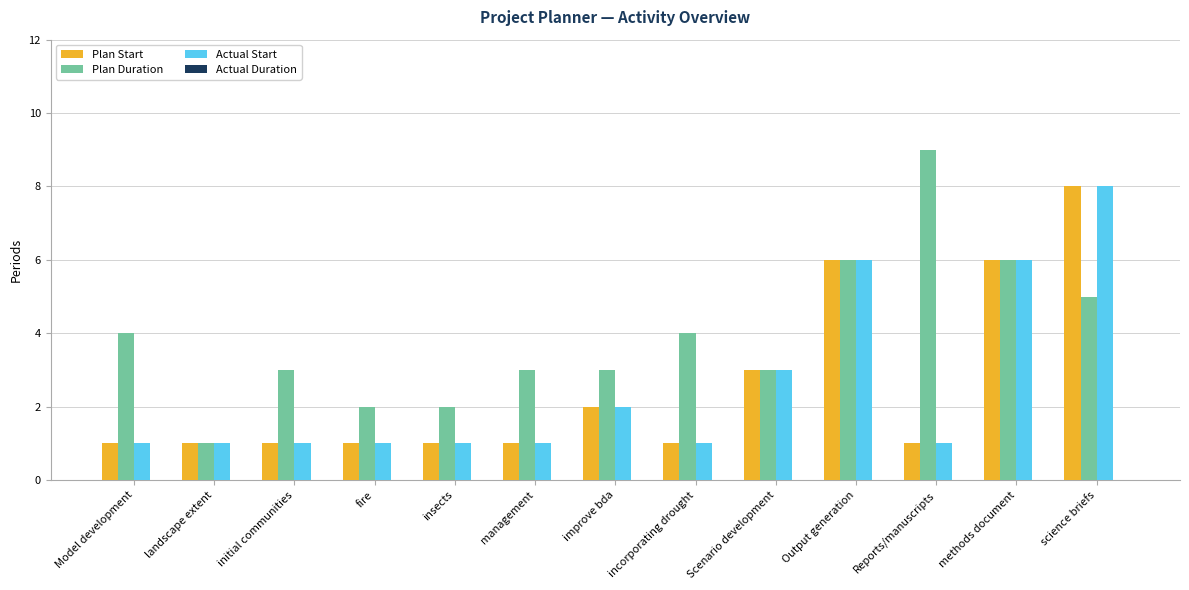

Which series changed the most between insects and management?

Plan Duration